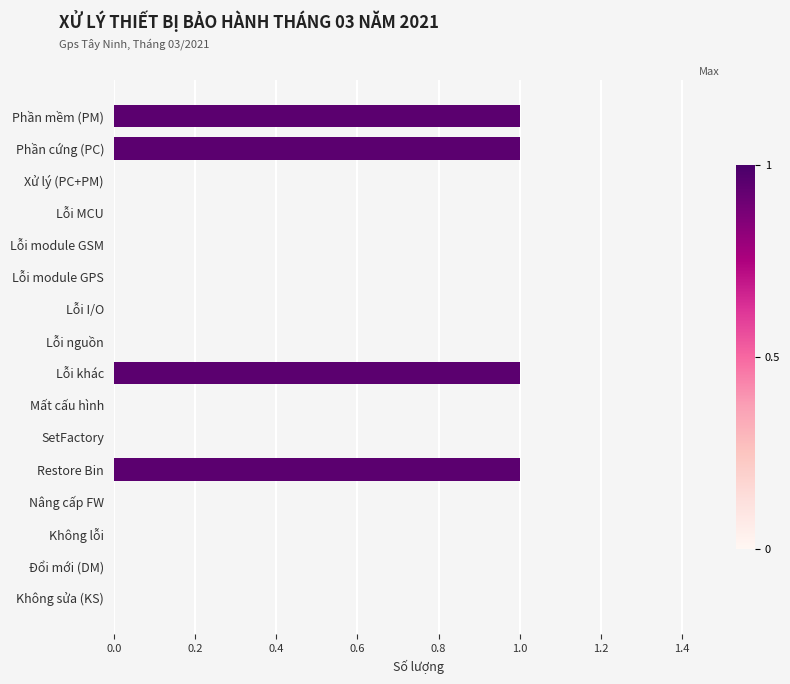

Reading top to bottom, extract all data points from this chart.

Phần mềm (PM)=1	Phần cứng (PC)=1	Xử lý (PC+PM)=0	Lỗi MCU=0	Lỗi module GSM=0	Lỗi module GPS=0	Lỗi I/O=0	Lỗi nguồn=0	Lỗi khác=1	Mất cấu hình=0	SetFactory=0	Restore Bin=1	Nâng cấp FW=0	Không lỗi=0	Đổi mới (DM)=0	Không sửa (KS)=0